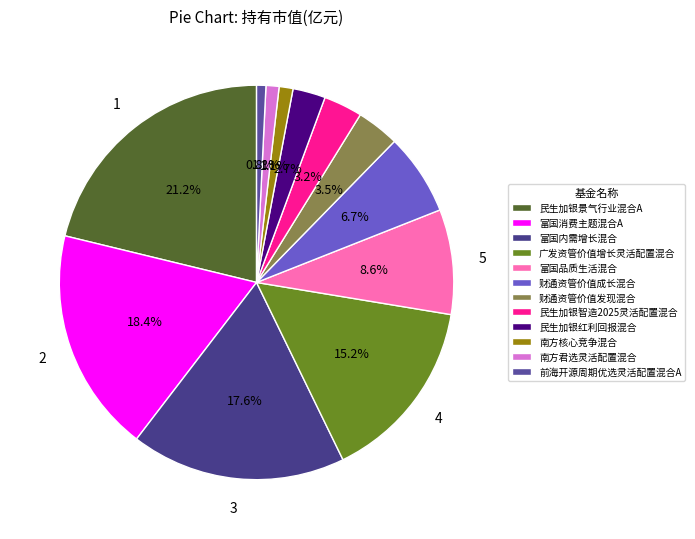

Which category has the biggest portion of the pie?

民生加银景气行业混合A